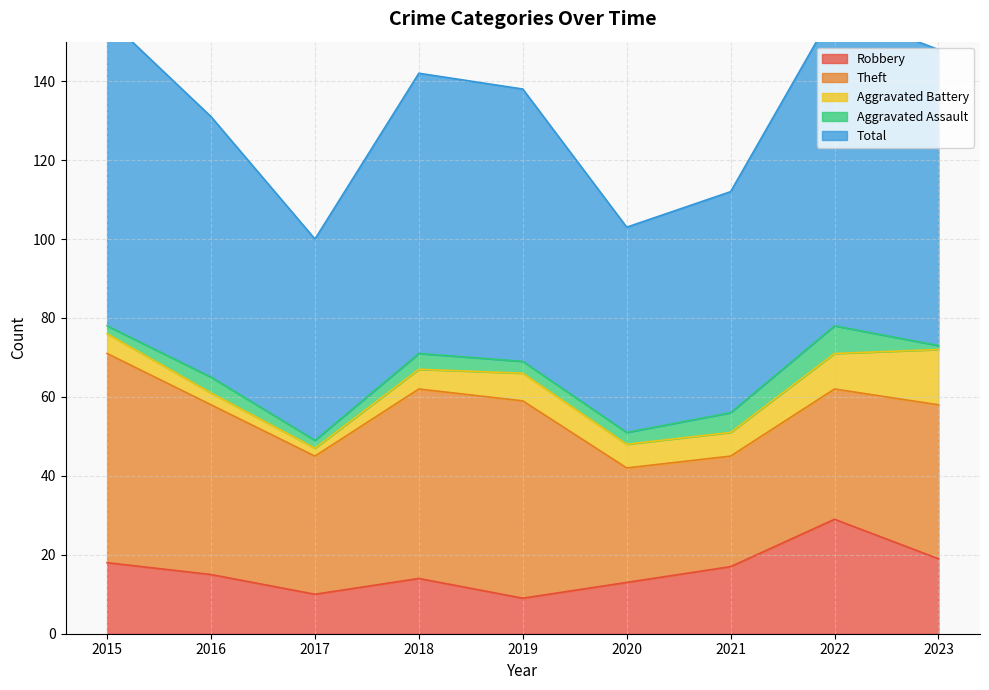

True or false: Robbery and Aggravated Battery cross at least once.

False